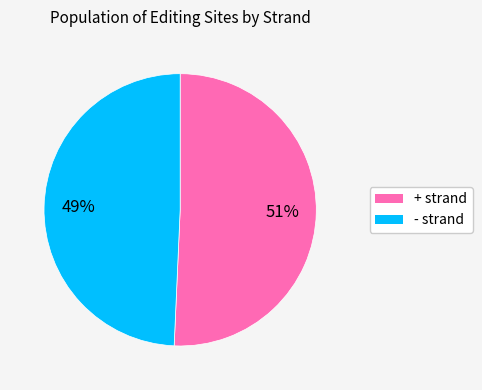

How many slices are in this pie chart?

2